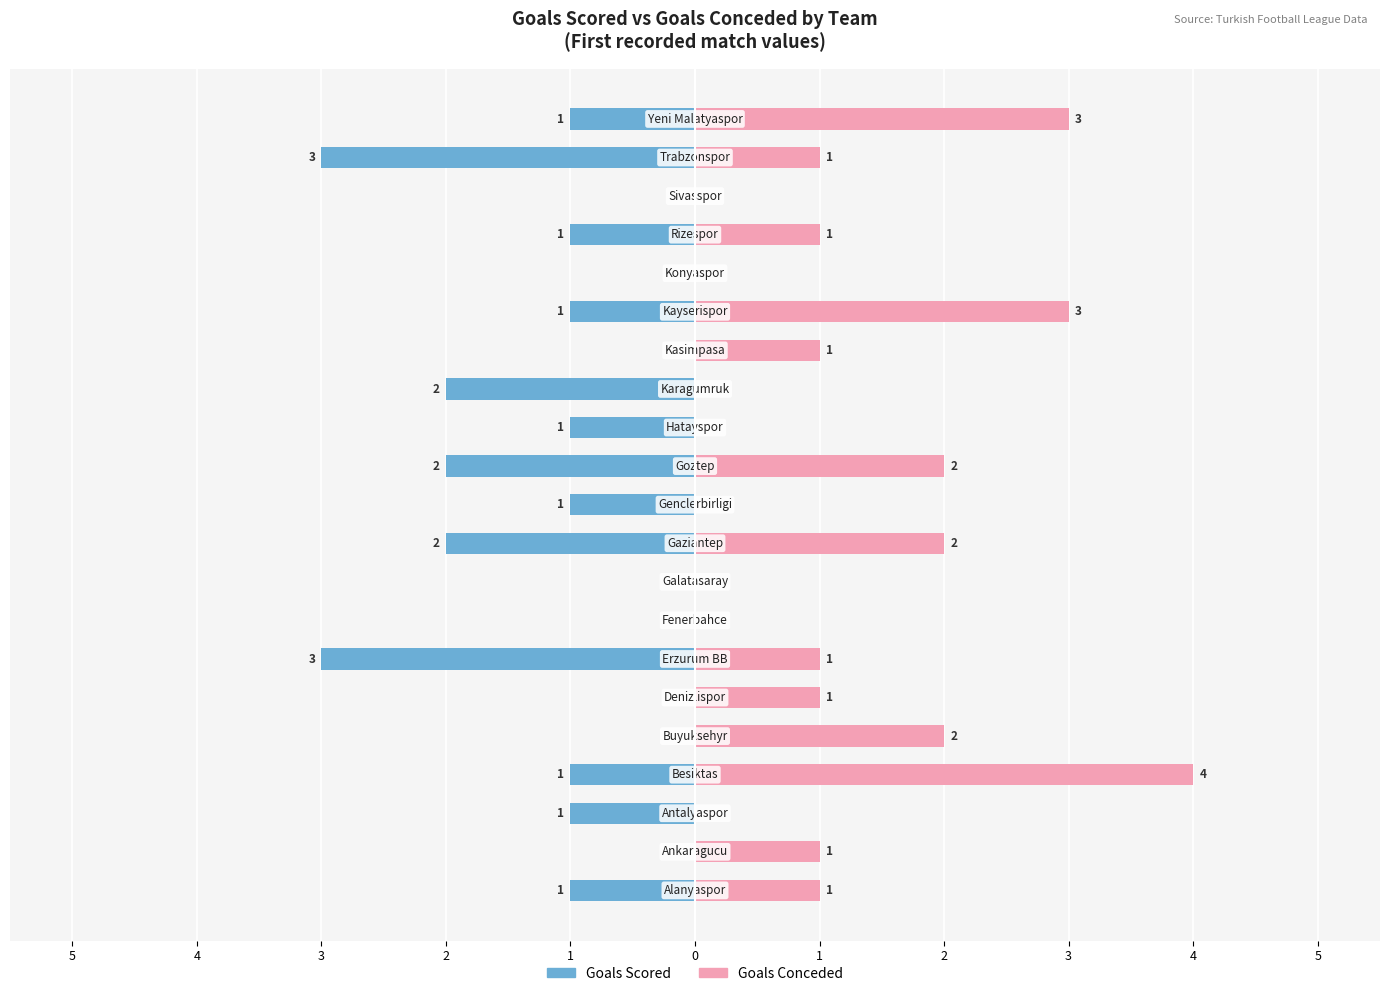

How many positive values does the Goals conceded series have?

13